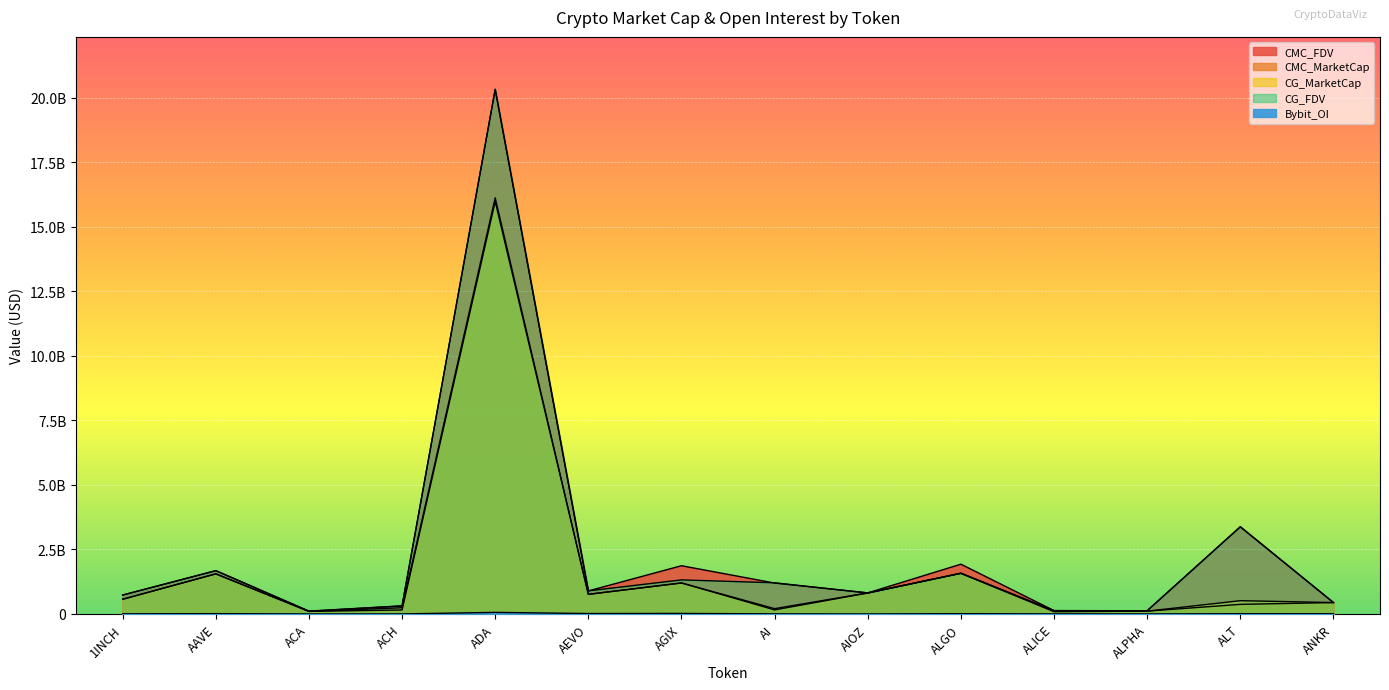

At which label is CMC_FDV closest to 10214512249?

ALT